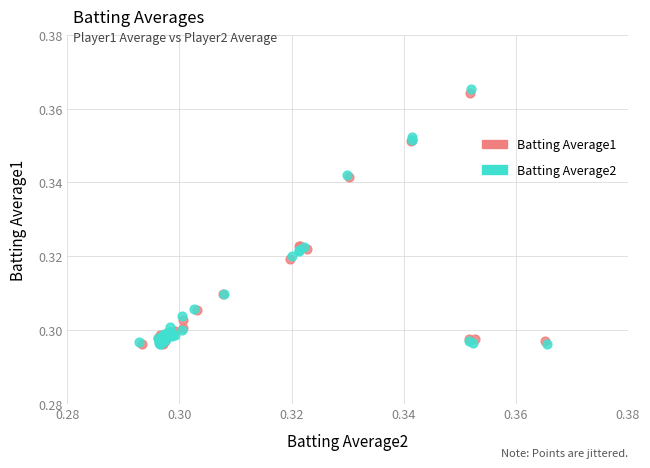

Which series has the widest spread of Y values?

Batting Average2